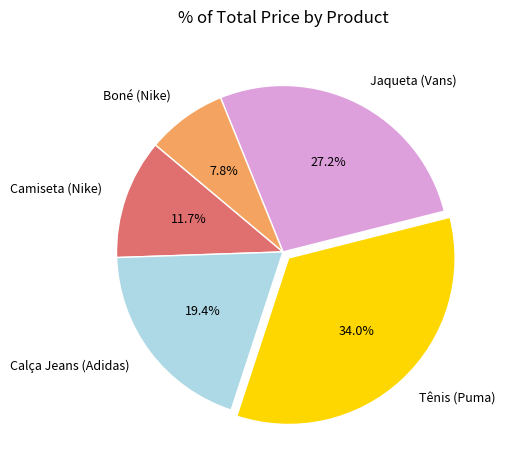

To the nearest percent, what is the average slice percentage?

20%